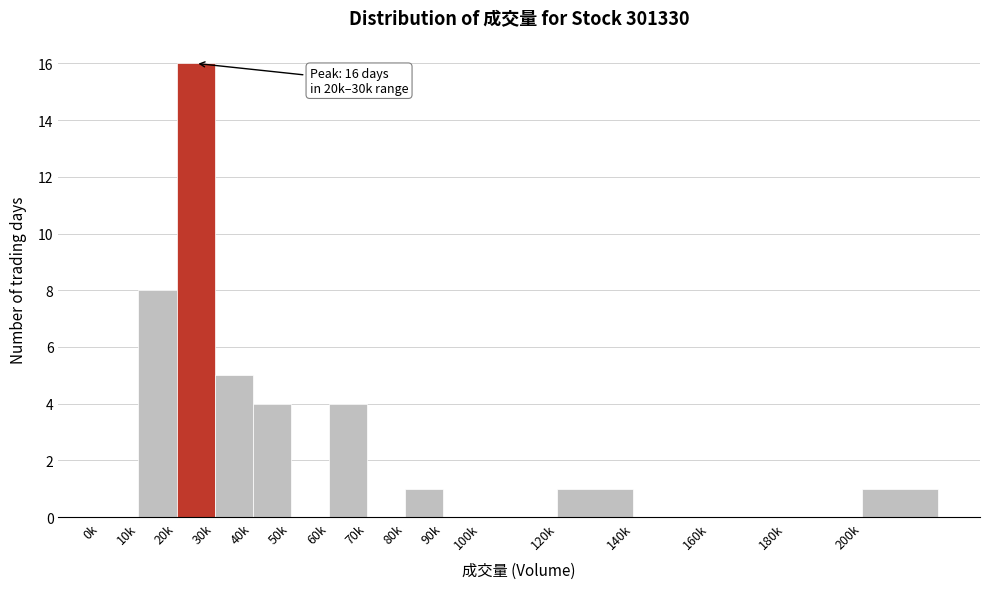

Reading left to right, extract all data points from this chart.

0k=0	10k=8	20k=16	30k=5	40k=4	50k=0	60k=4	70k=0	80k=1	90k=0	100k=0	120k=1	140k=0	160k=0	180k=0	200k=1